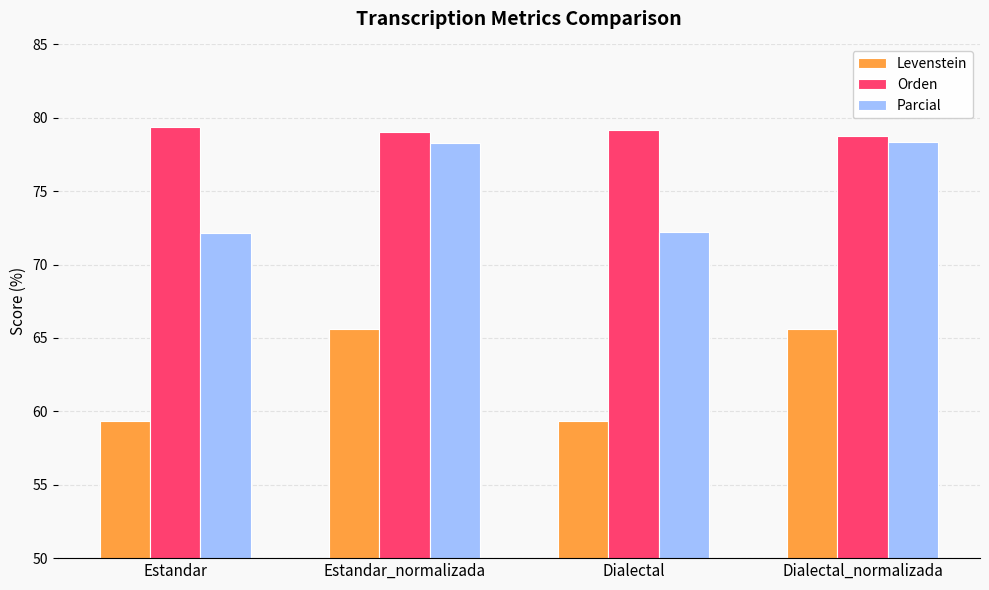

What is the spread (max minus min) of values at Estandar_normalizada?

13.5